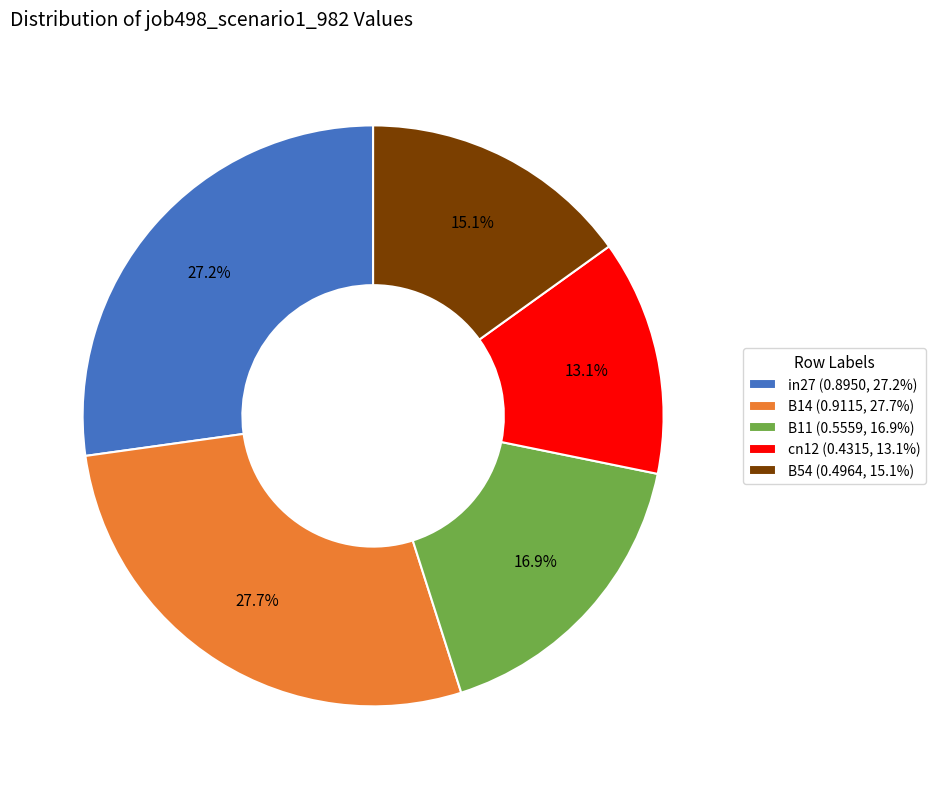

Does B14 represent more than half of the total?

No